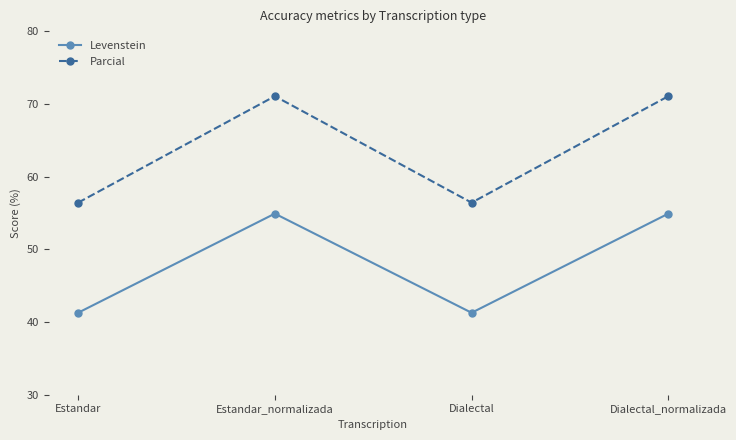

What is the average value of the Levenstein series?

48.1